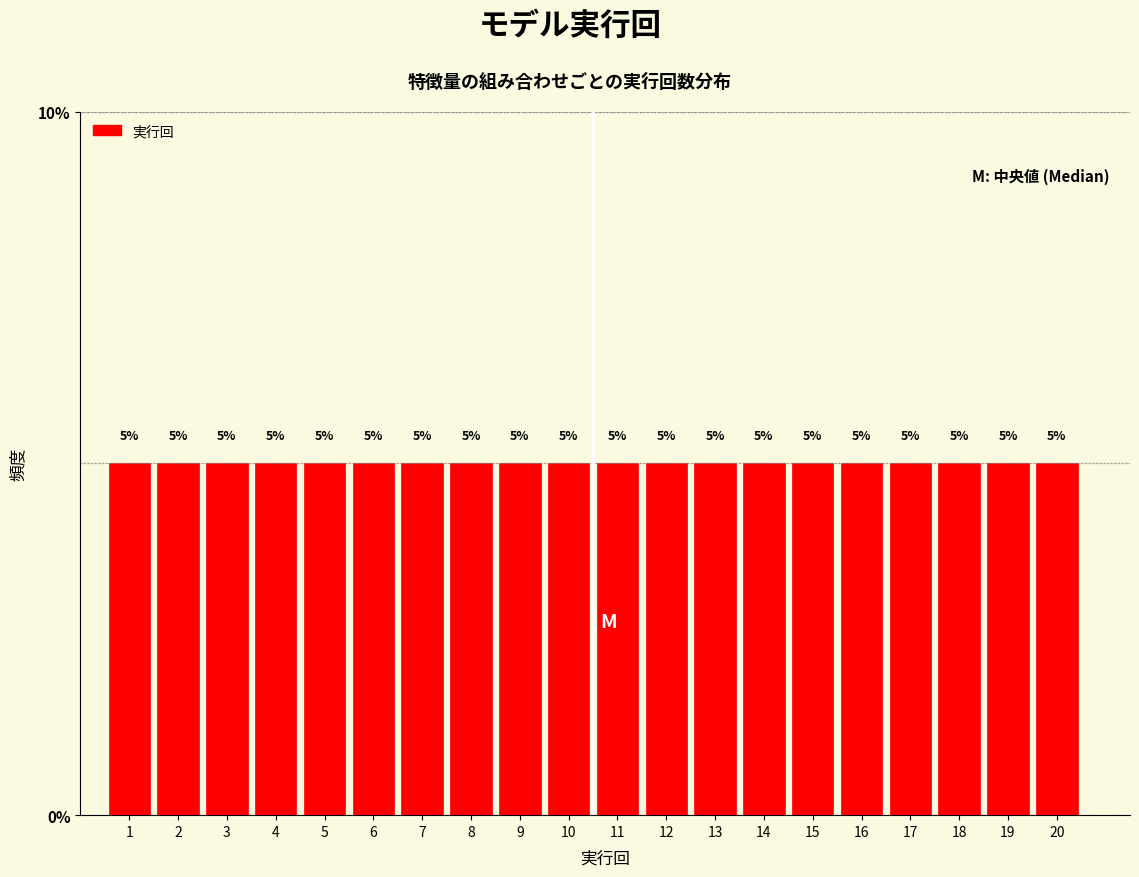

What is the height of the bar covering 18.5 to 19.5 on the x-axis?

5